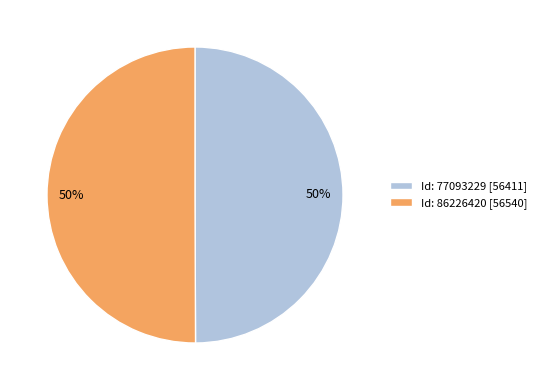

Combined, do Id: 86226420 and Id: 77093229 account for over 50%?

Yes